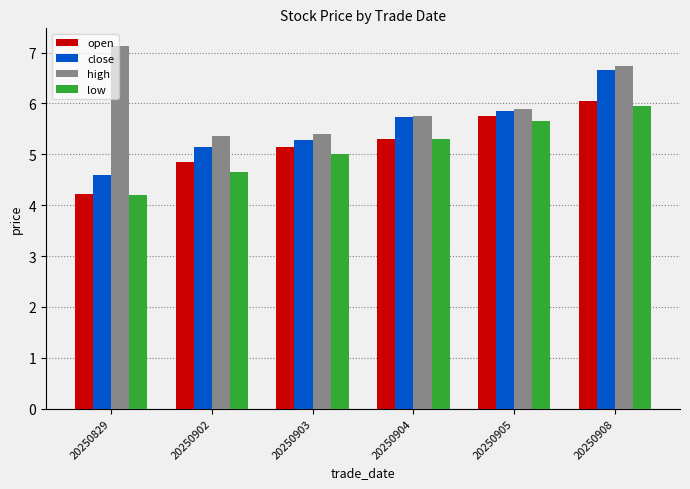

What is the value of the open bar at the 3rd from the left?

5.1